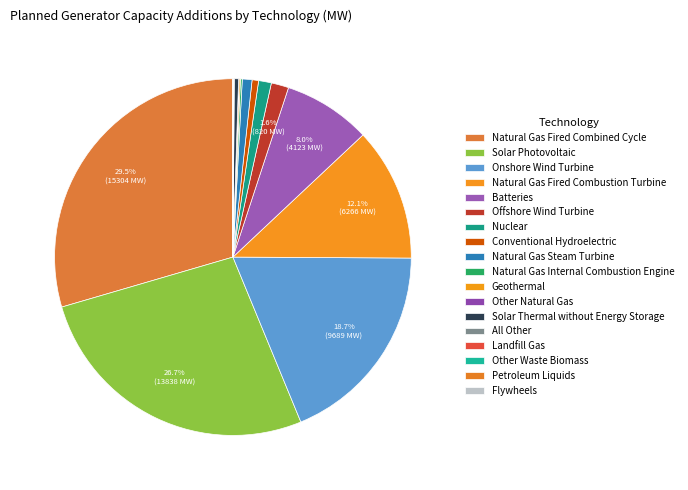

Which category has the biggest portion of the pie?

Natural Gas Fired Combined Cycle